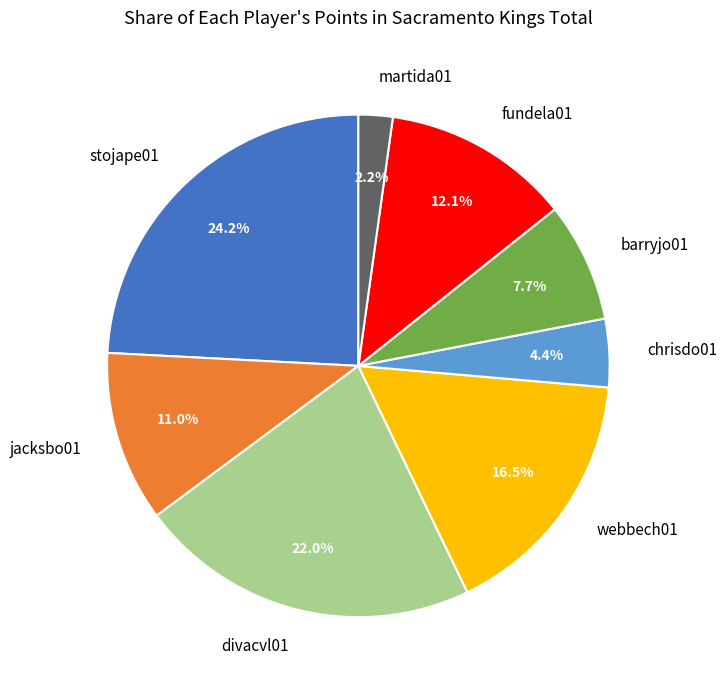

To the nearest percent, what is the combined percentage of divacvl01 and webbech01?

38%